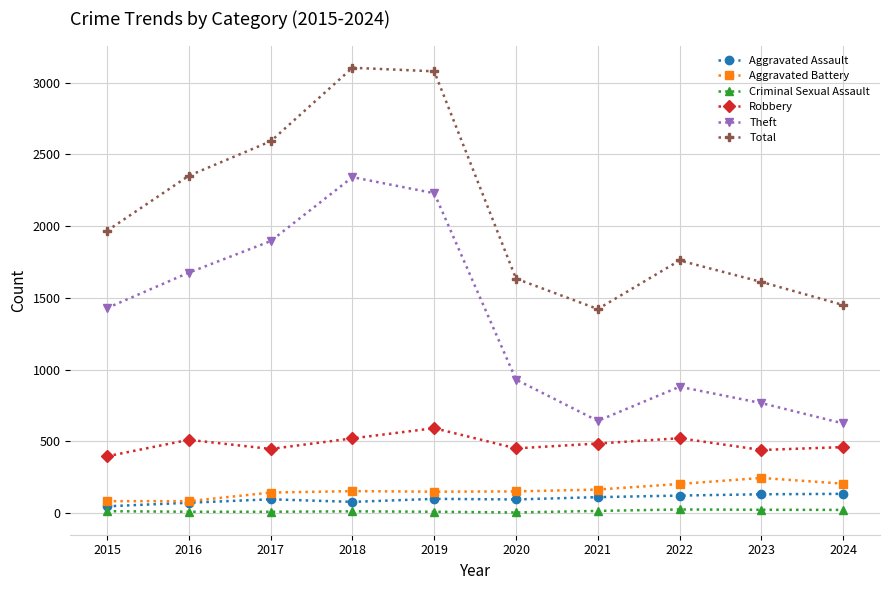

True or false: Robbery has more than 1 interior local peaks.

True